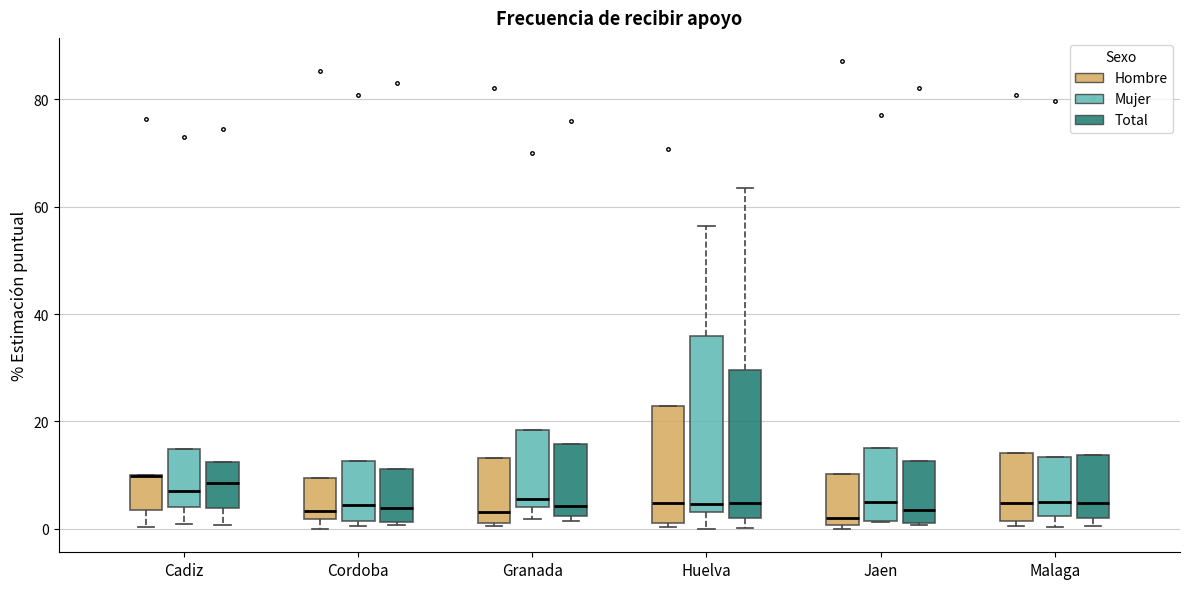

Reading left to right, read every box against the y-axis: the position of its median line, the range the box covers, and the ends of its whiskers. The values are not printed on the chart, so give them approximately, as read against the axis.

Cadiz (Hombre): median 10 (drawn on the box's upper edge), box 4 to 10, whiskers 0 to 10
Cadiz (Mujer): median 8, box 4 to 14, whiskers 0 to 14
Cadiz (Total): median 8, box 4 to 12, whiskers 0 to 12
Cordoba (Hombre): median 4, box 2 to 10, whiskers 0 to 10
Cordoba (Mujer): median 4, box 2 to 12, whiskers 0 to 12
Cordoba (Total): median 4, box 2 to 12, whiskers 0 to 12
Granada (Hombre): median 4, box 2 to 14, whiskers 0 to 14
Granada (Mujer): median 6, box 4 to 18, whiskers 2 to 18
Granada (Total): median 4, box 2 to 16, whiskers 2 (just below the box's lower edge) to 16
Huelva (Hombre): median 4, box 2 to 22, whiskers 0 to 22
Huelva (Mujer): median 4 (just above the box's lower edge), box 4 to 36, whiskers 0 to 56
Huelva (Total): median 4, box 2 to 30, whiskers 0 to 64
Jaen (Hombre): median 2, box 0 to 10, whiskers 0 (just below the box's lower edge) to 10
Jaen (Mujer): median 6, box 2 to 16, whiskers 2 to 16
Jaen (Total): median 4, box 2 to 12, whiskers 0 to 12
Malaga (Hombre): median 4, box 2 to 14, whiskers 0 to 14
Malaga (Mujer): median 6, box 2 to 14, whiskers 0 to 14
Malaga (Total): median 4, box 2 to 14, whiskers 0 to 14